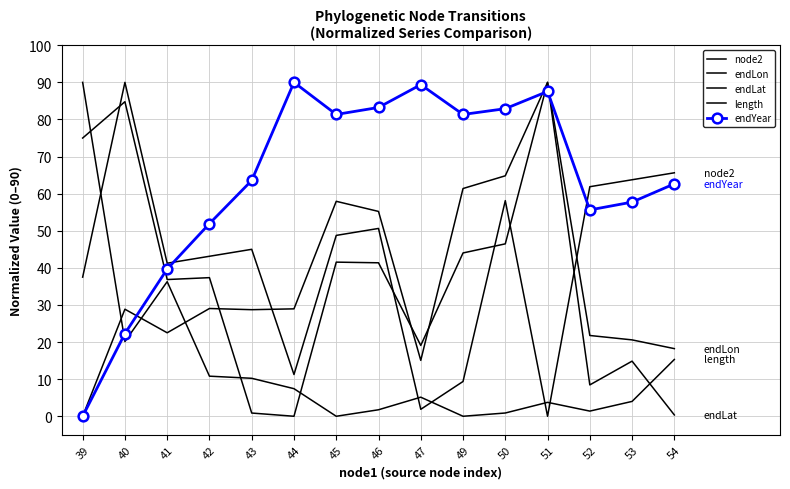

List the series in order of their peak value, lowest first.

node2, endLon, endLat, length, endYear